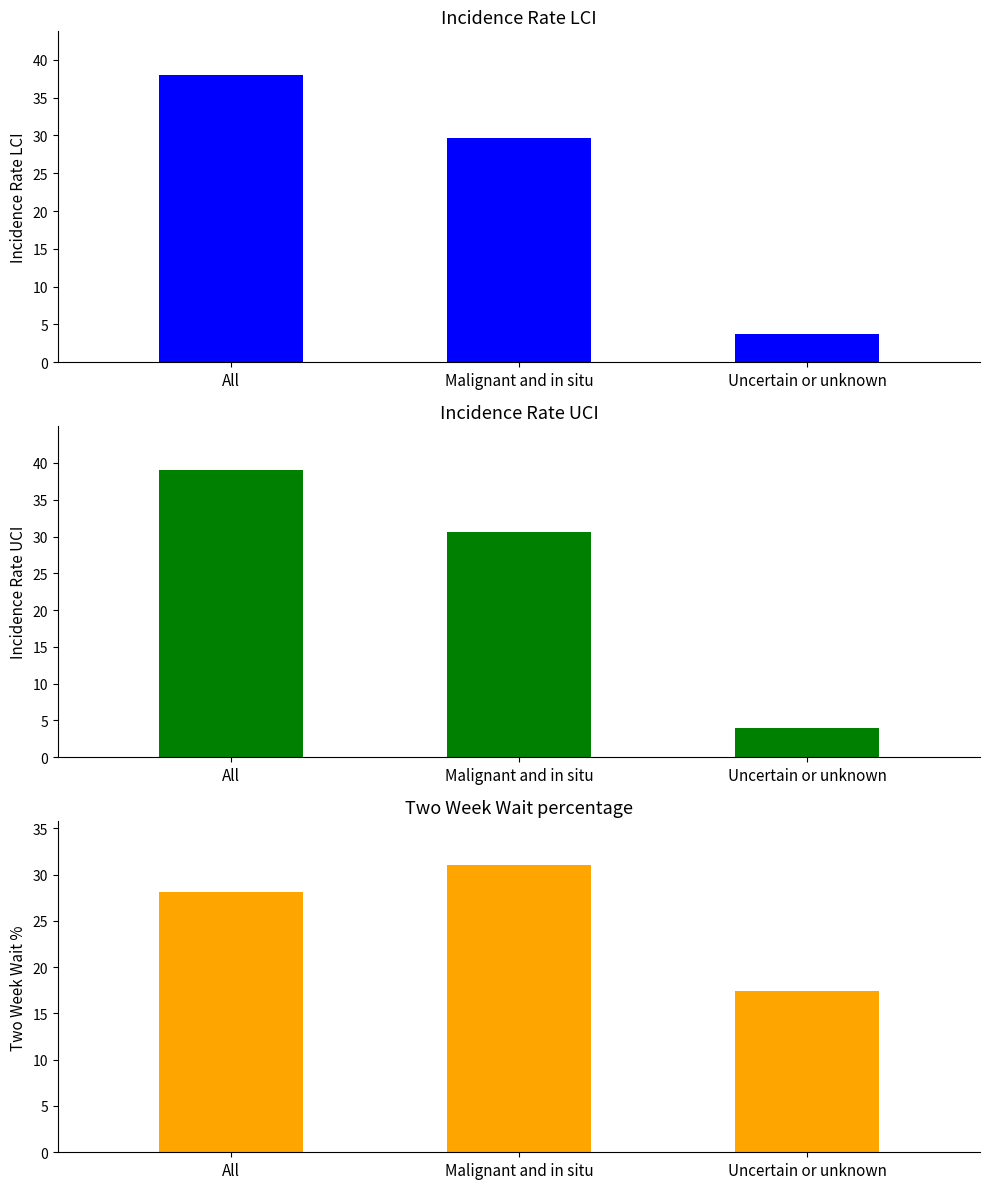

What is the maximum value shown in the chart?

39.1